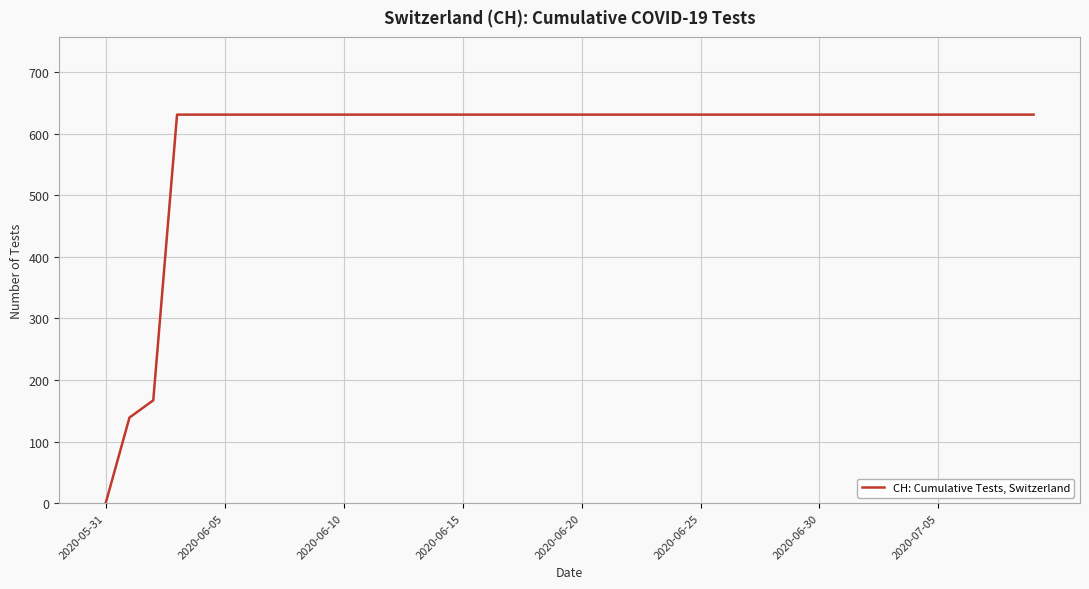

What is the greatest value displayed?

631